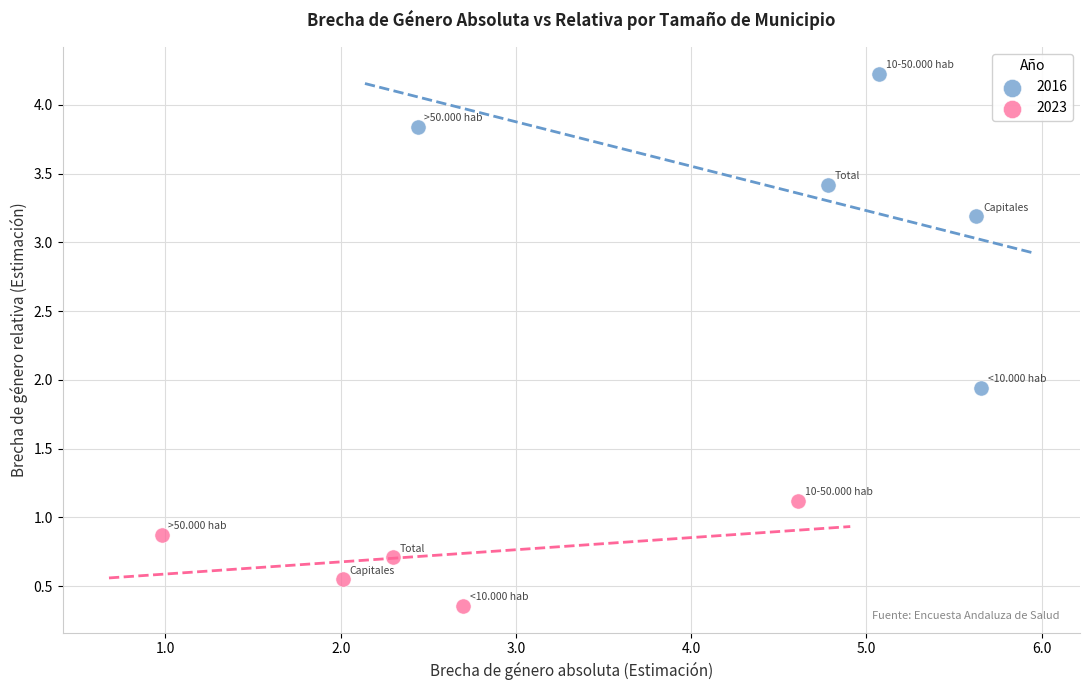

What are all the series names shown in the legend?

2016, 2023